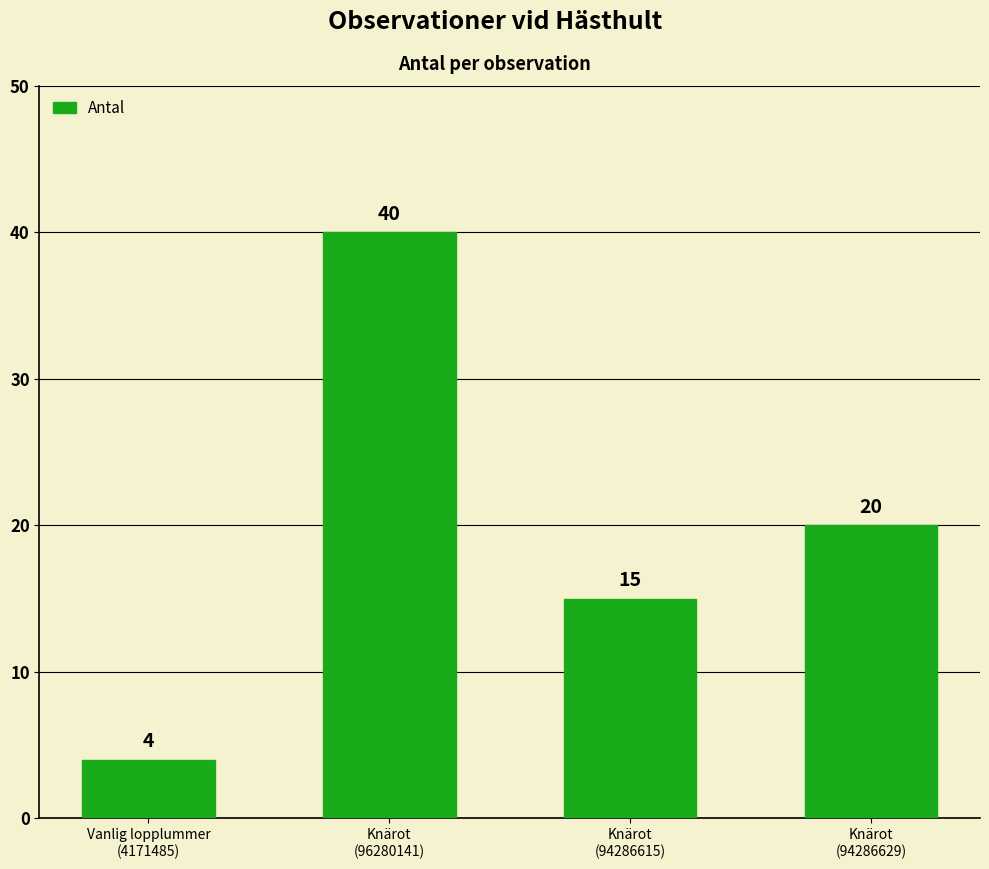

How many series are shown in this chart?

1